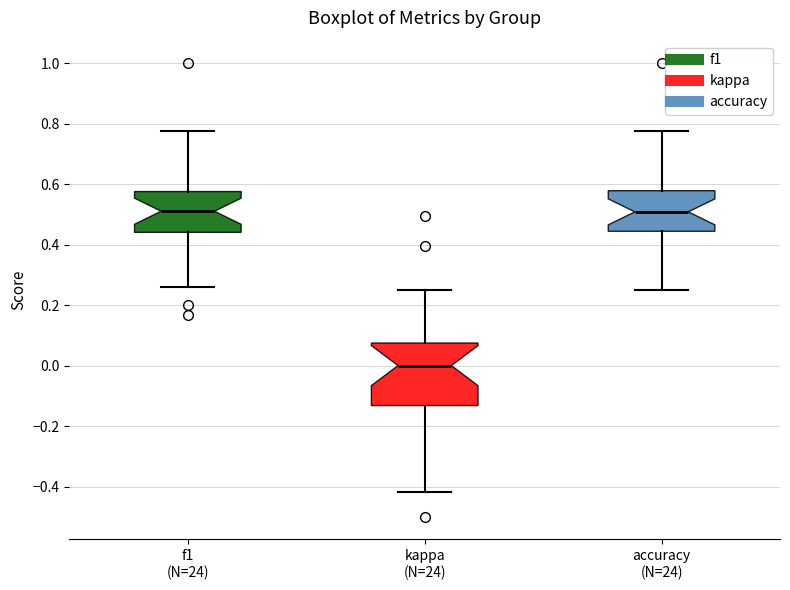

Reading left to right, read every box against the y-axis: the position of its median line, the range the box covers, and the ends of its whiskers. The values are not printed on the chart, so give them approximately, as read against the axis.

f1 (N=24): median 0.52, box 0.44 to 0.58, whiskers 0.26 to 0.78
kappa (N=24): median 0.00, box -0.14 to 0.08, whiskers -0.42 to 0.26
accuracy (N=24): median 0.50, box 0.44 to 0.58, whiskers 0.26 to 0.78